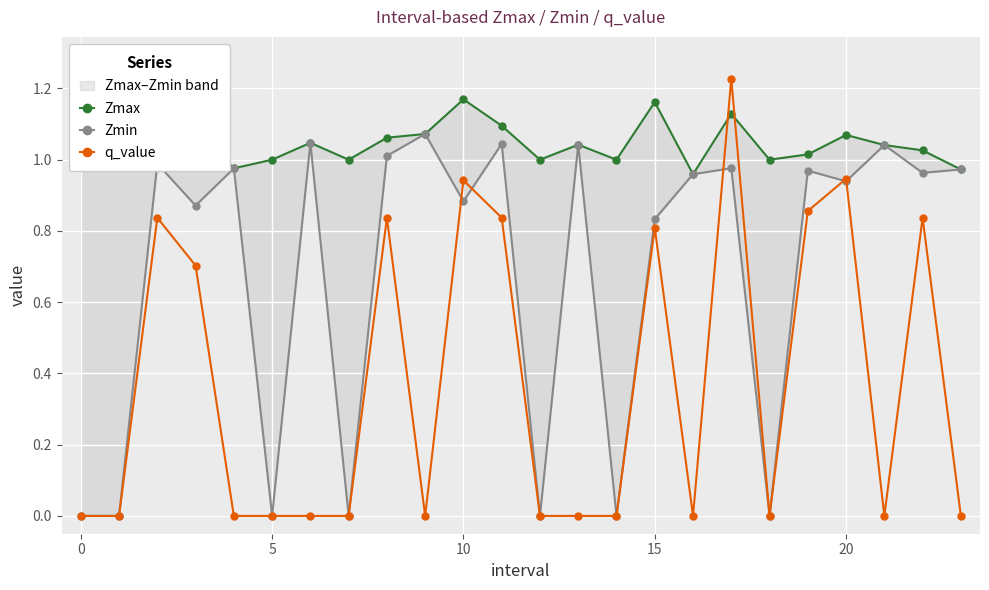

Count the number of data series in this chart.

3